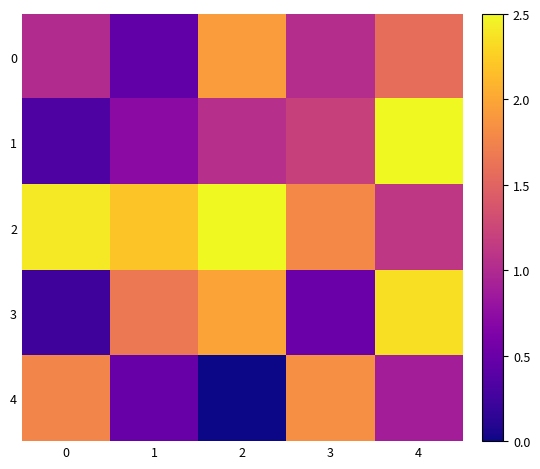

Reading left to right, transcribe all the data shown in this chart.

0: 0=1.0	1=0.4	2=1.9	3=1.0	4=1.6
1: 0=0.3	1=0.7	2=1.0	3=1.2	4=2.5
2: 0=2.4	1=2.2	2=2.5	3=1.8	4=1.1
3: 0=0.2	1=1.7	2=2.0	3=0.5	4=2.4
4: 0=1.8	1=0.5	2=0.0	3=1.8	4=0.9